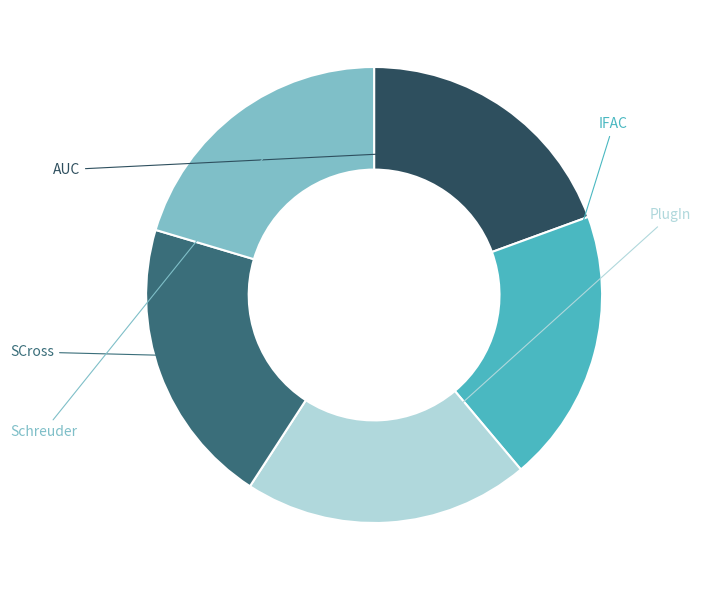

Does SCross represent more than half of the total?

No